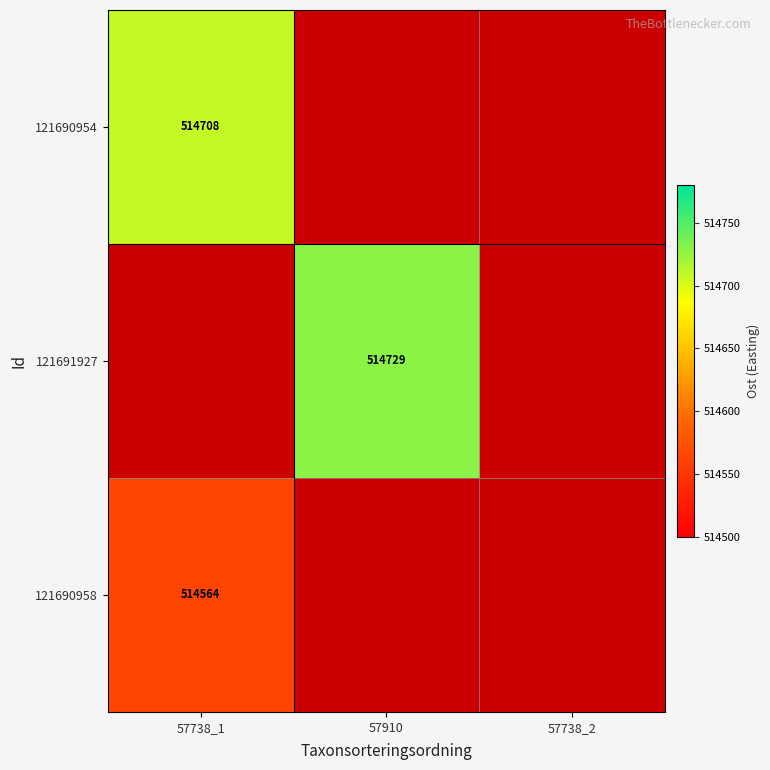

Which label corresponds to the largest value in the chart?

57910